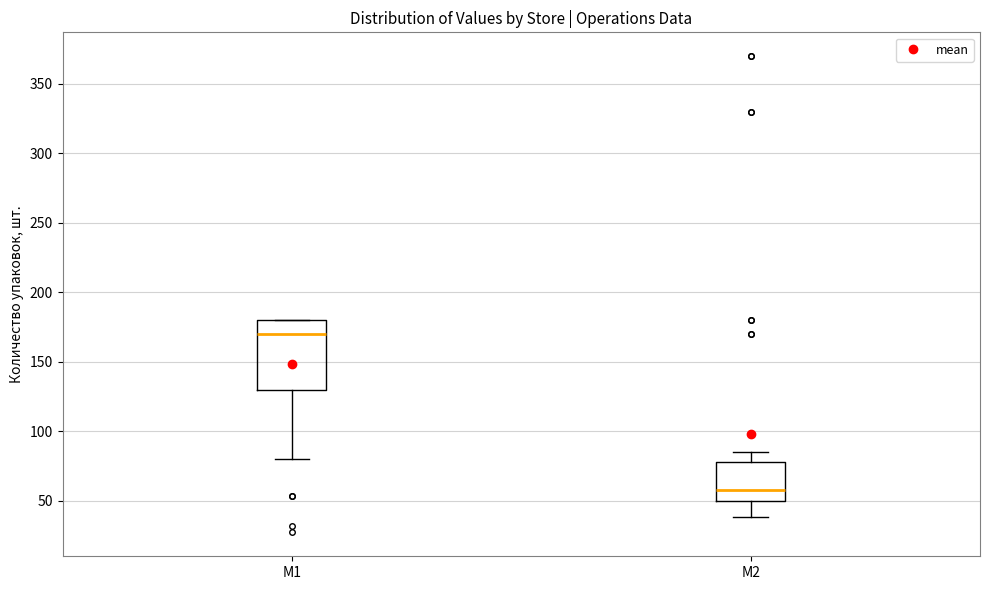

Which box is the tallest, from its lower edge to its upper edge?

M1